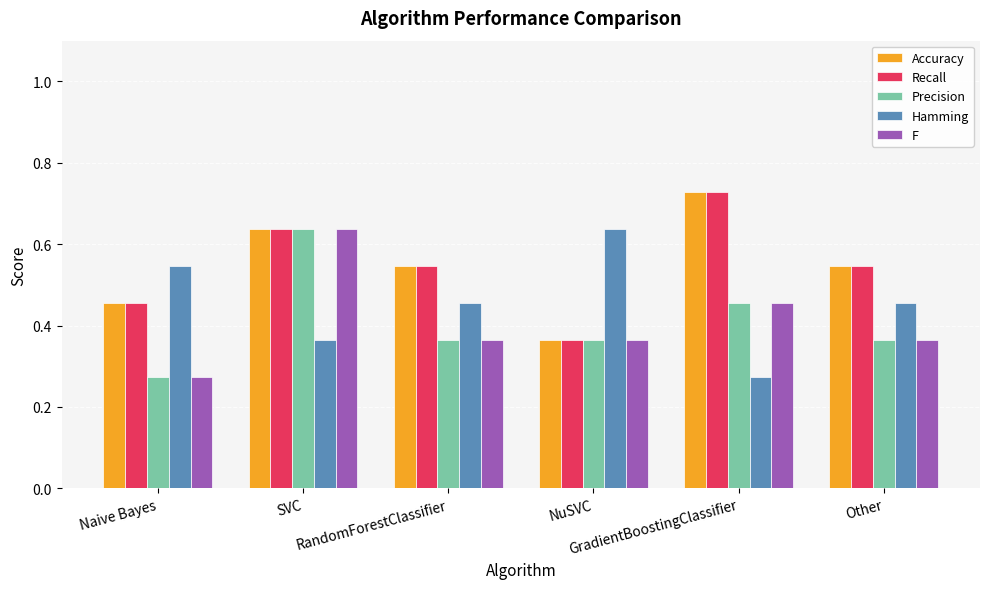

Which category has the highest value in the F series?

SVC